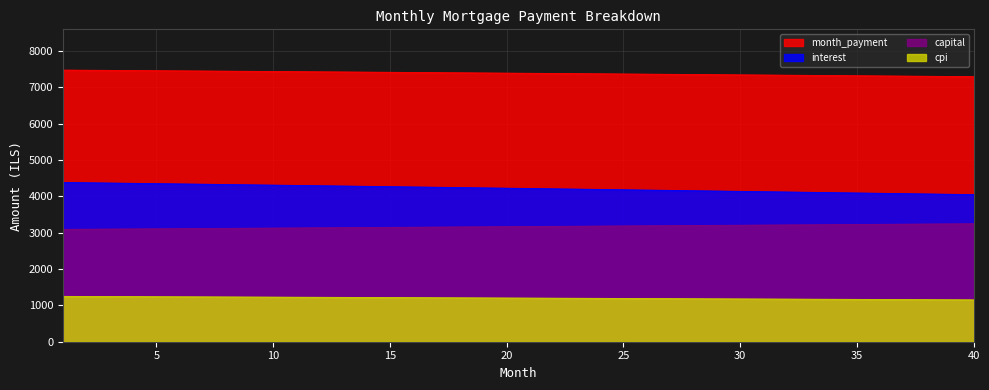

True or false: capital and month_payment intersect in this chart.

False